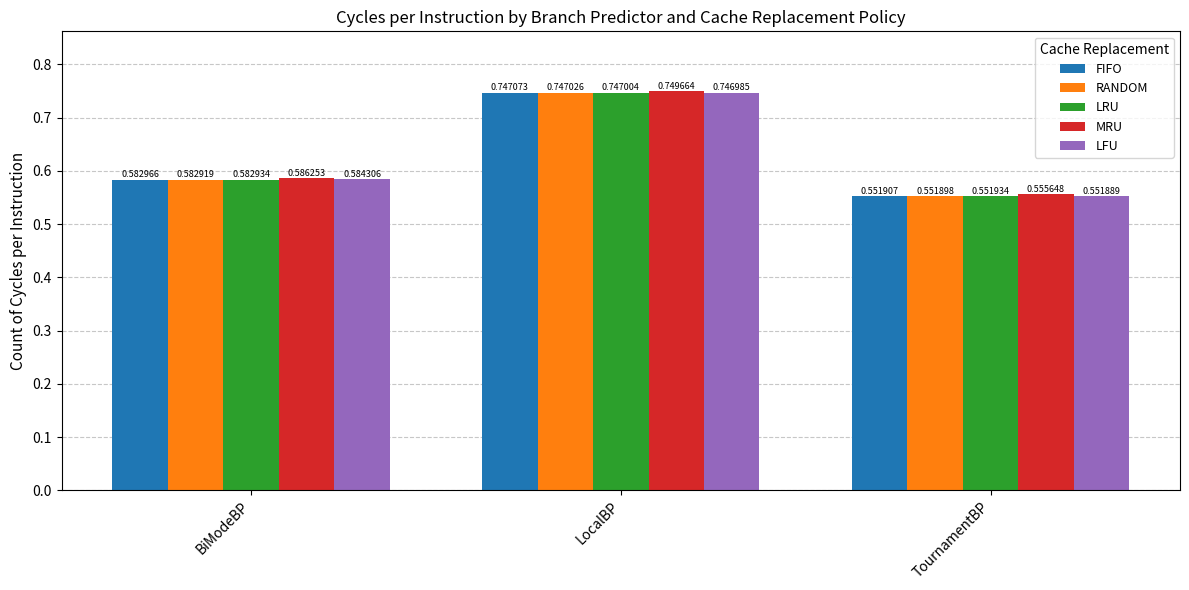

Is the value of LFU at BiModeBP greater than the value of MRU at TournamentBP?

Yes